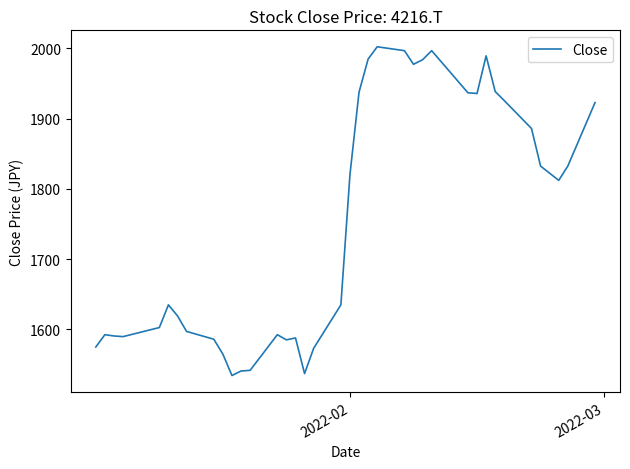

What is the maximum value shown in the chart?

2002.2